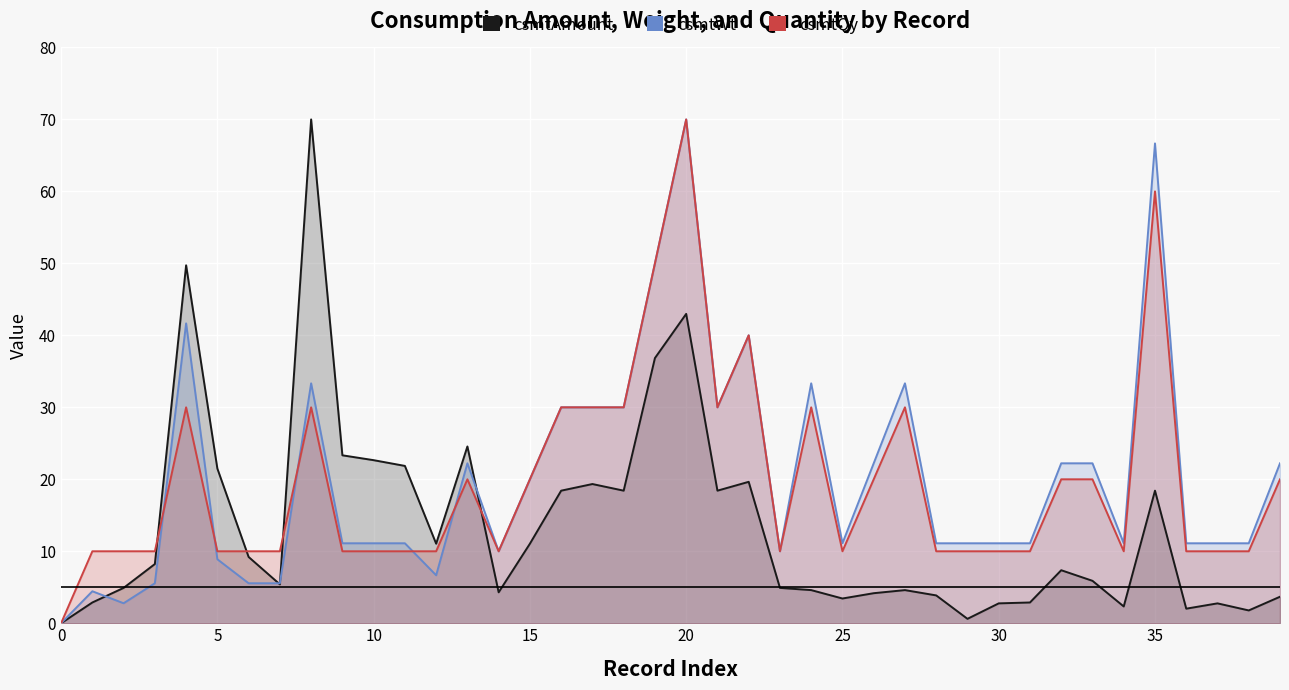

List the series in order of their peak value, lowest first.

csmtAmount, csmtWt, csmtQy